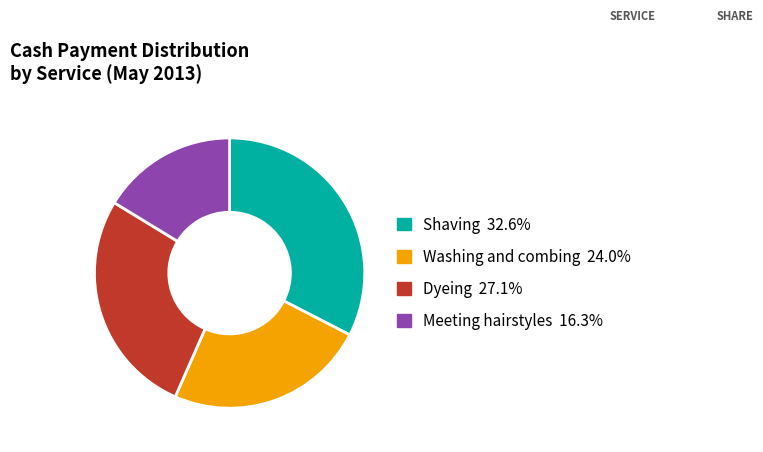

Is the sum of Dyeing 27.1% and Washing and combing 24.0% greater than half?

Yes